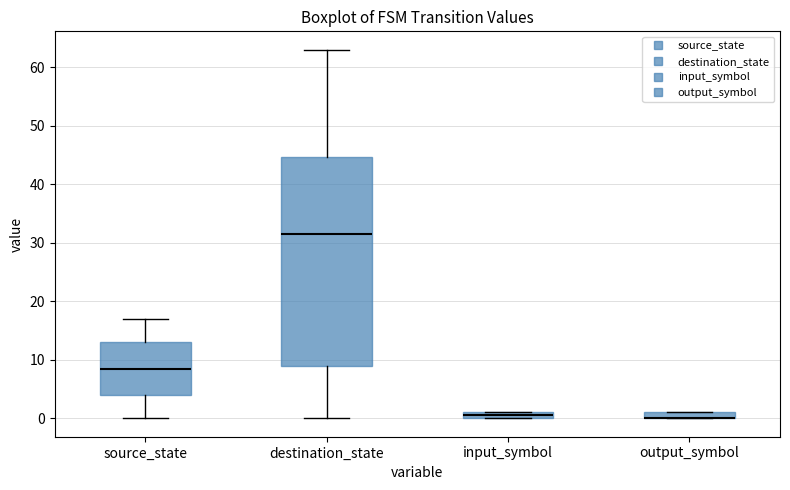

Where does the median line of the box for source_state sit on the y-axis? The values are not printed on the chart, so give them approximately, as read against the axis.

9